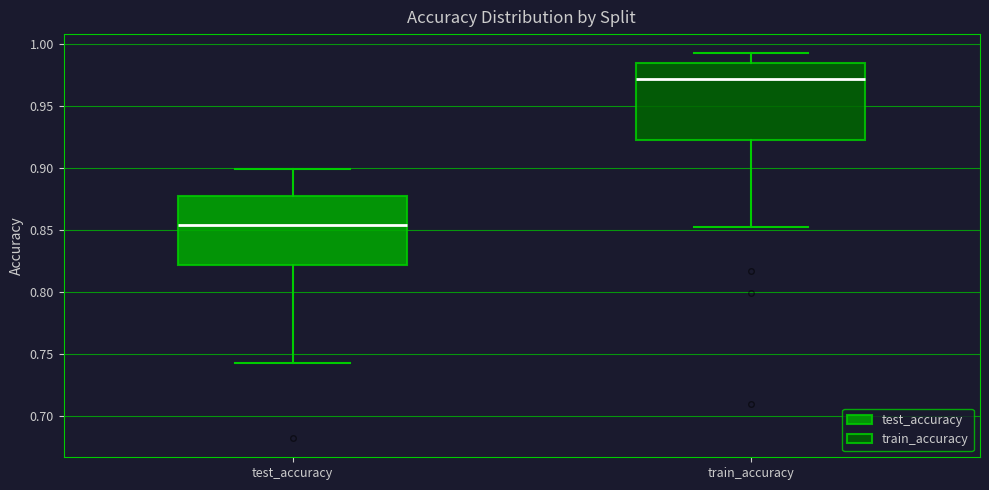

Which box has the highest median line?

train_accuracy